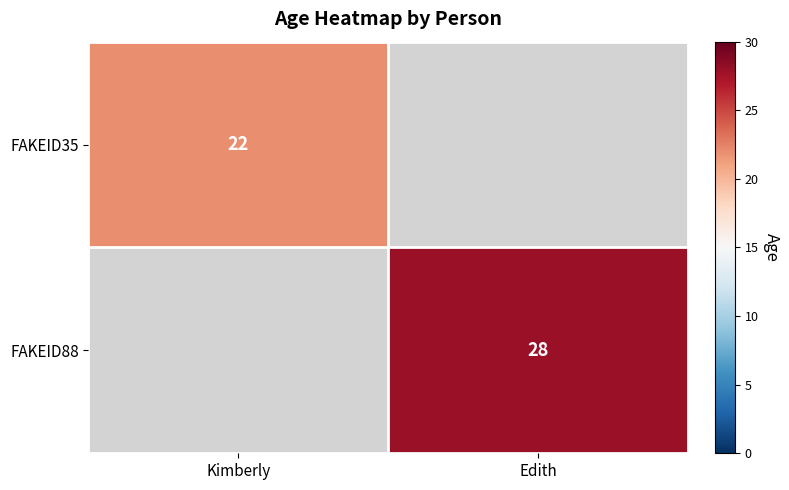

True or false: FAKEID88 has a value of 28 at Edith.

True